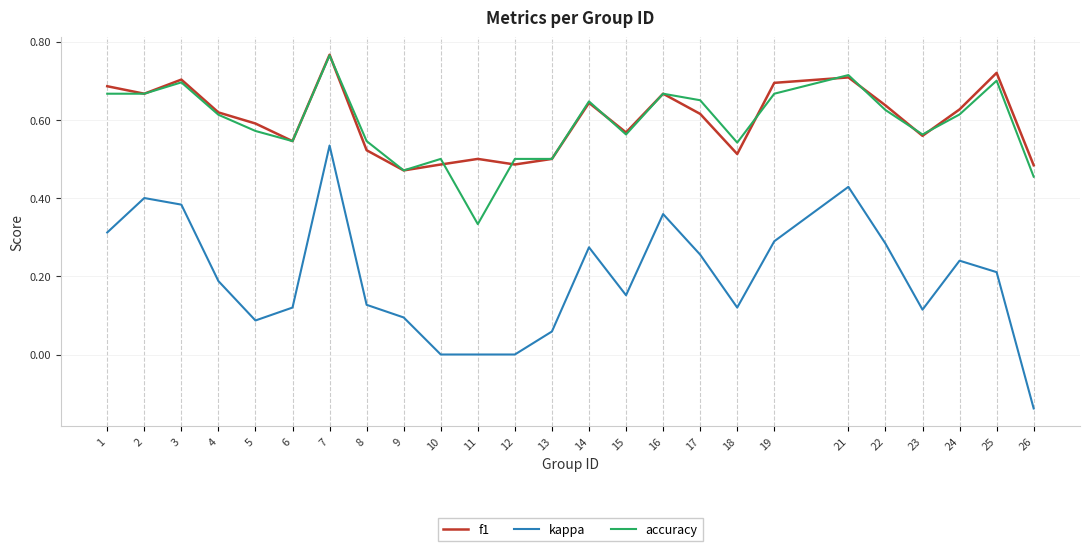

At which label does accuracy reach its peak?

7